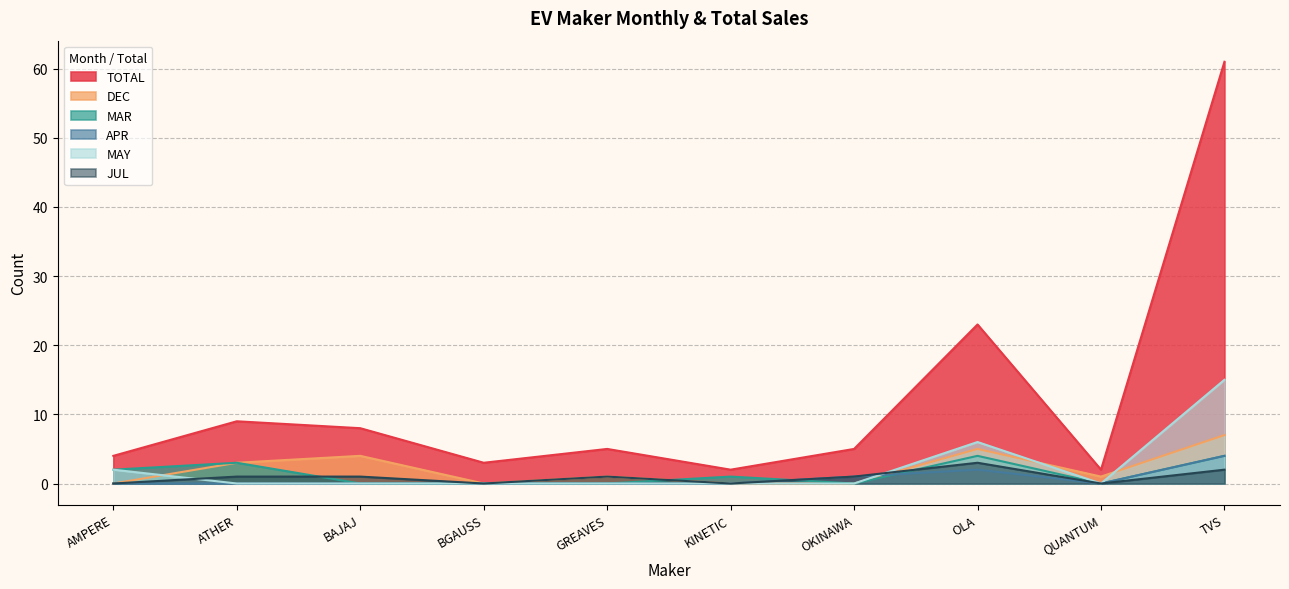

The value of MAR at GREAVES is -2. True or false?

False